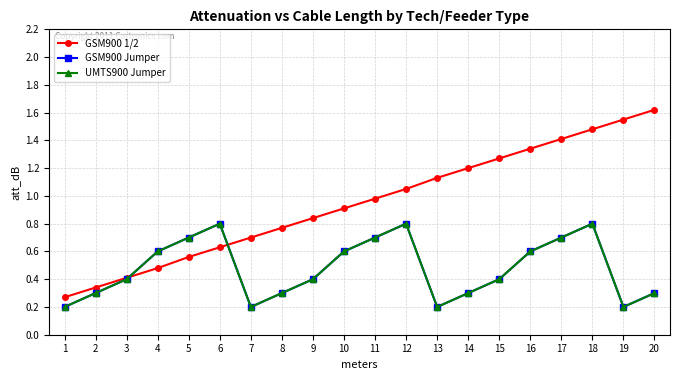

Between 2 and 13, which series saw the biggest shift?

GSM900 1/2